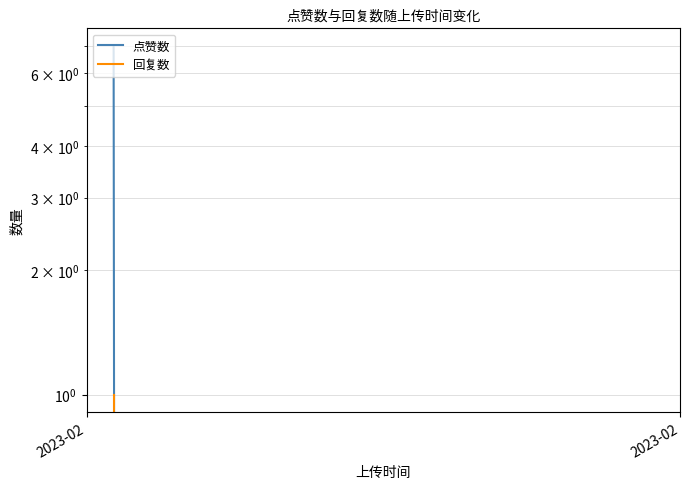

The value of 点赞数 at 2023-02 is 1. True or false?

False